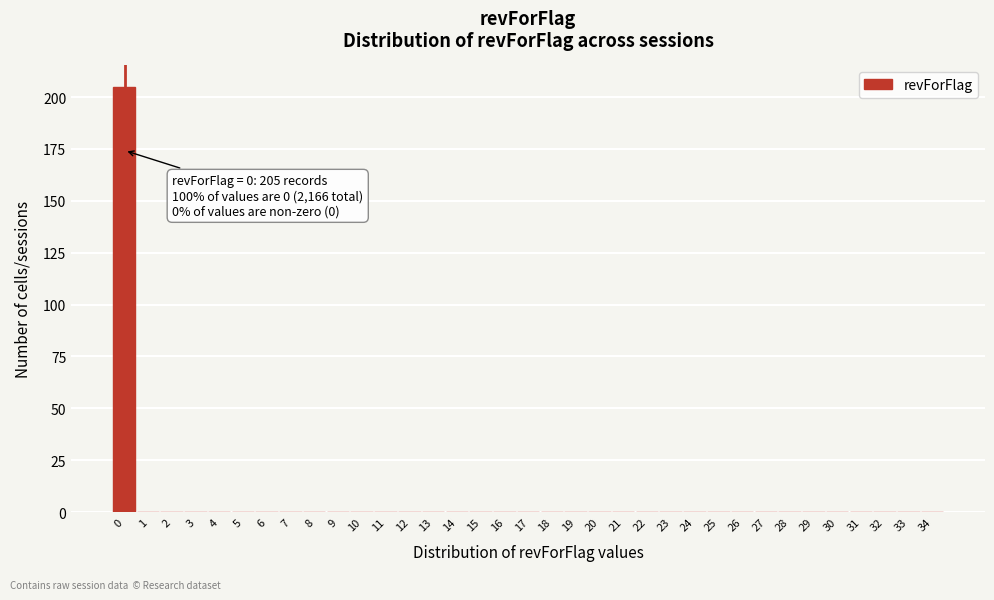

What is the sum of all values?

205